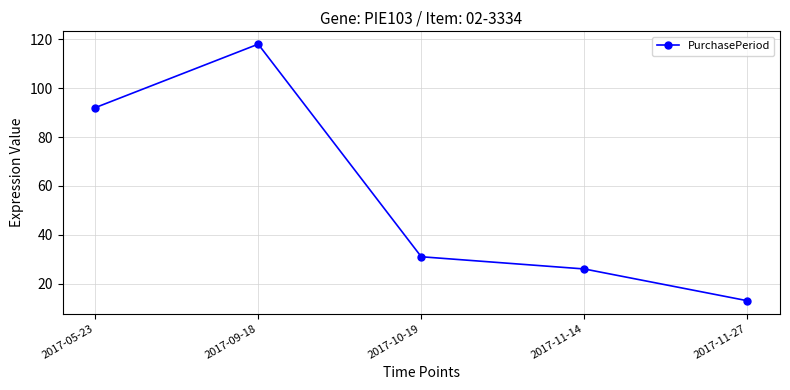

Which label corresponds to the largest value in the chart?

2017-09-18